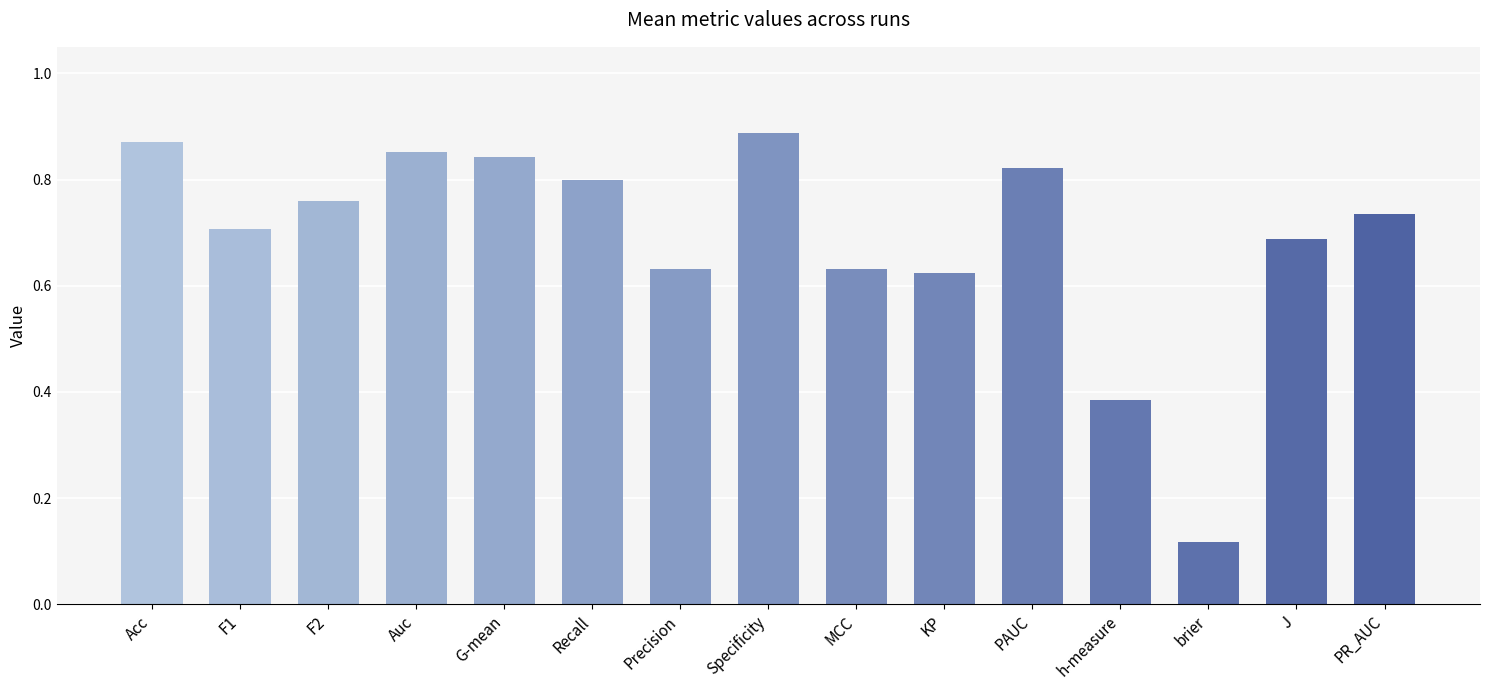

What is the sum of all values?

10.3